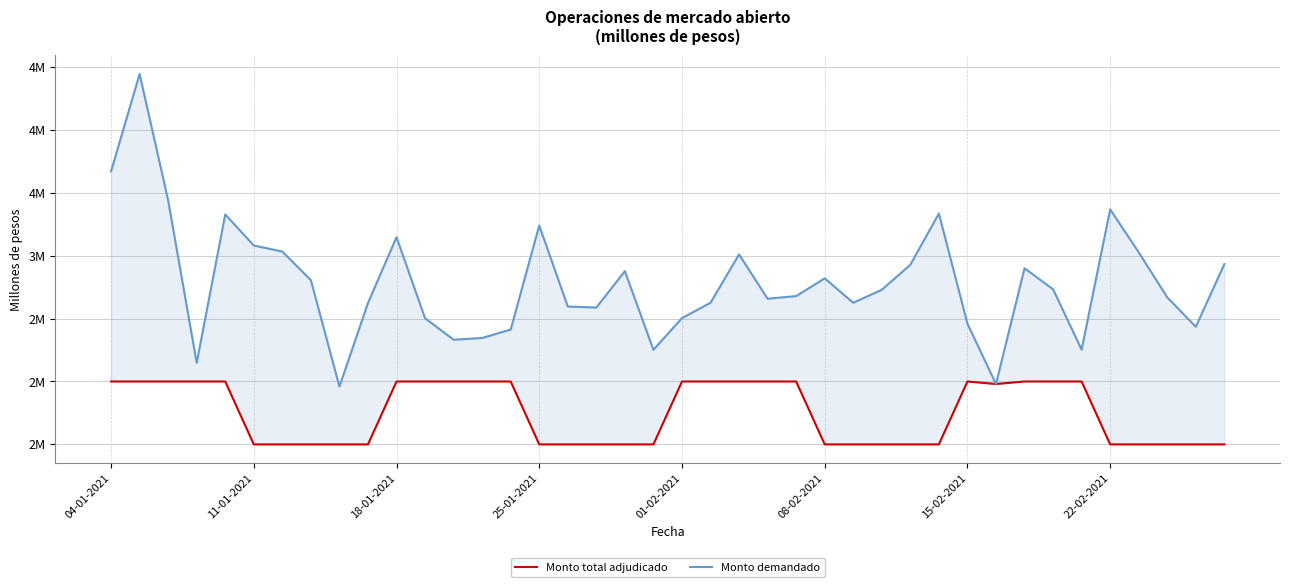

What is the average value of the Monto demandado series?

2787530